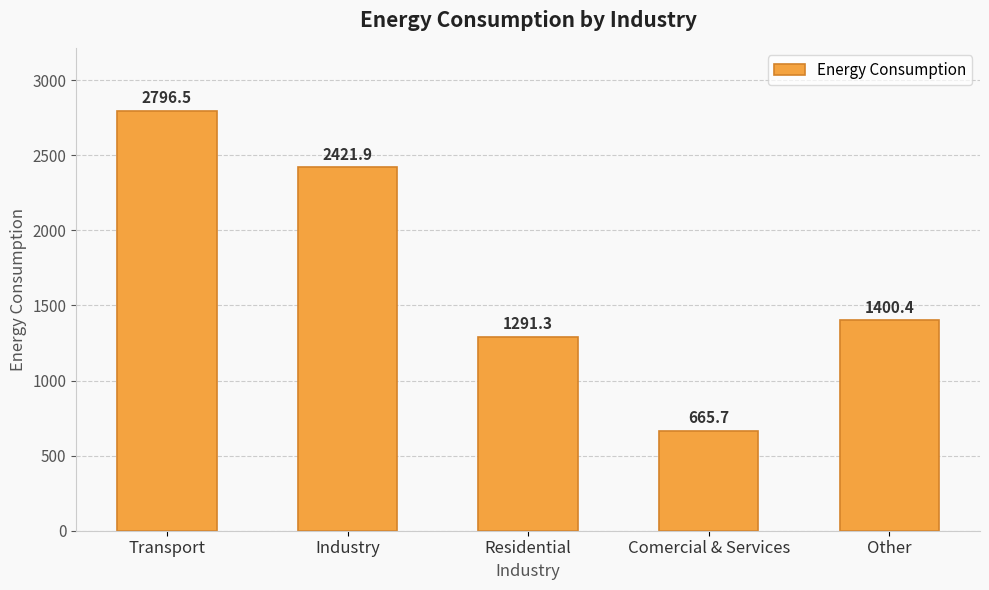

What is the average value?

1715.2